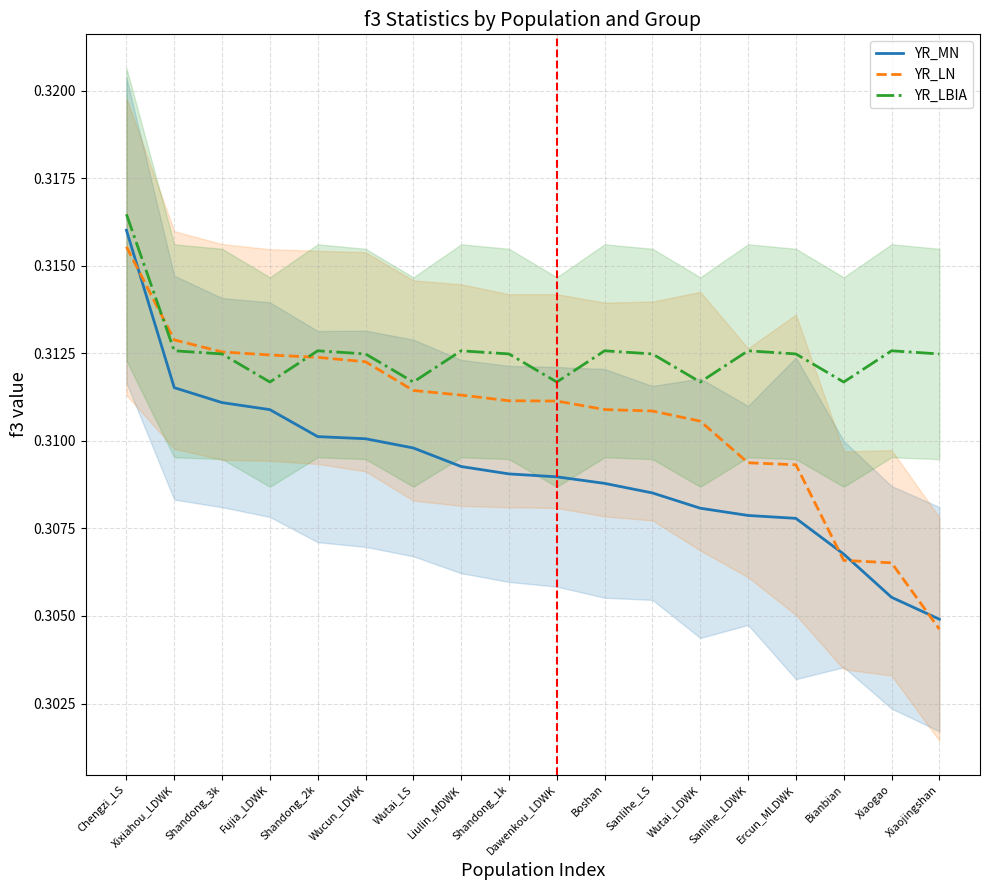

Rank the series at Sanlihe_LS from highest to lowest value.

YR_LBIA, YR_LN, YR_MN